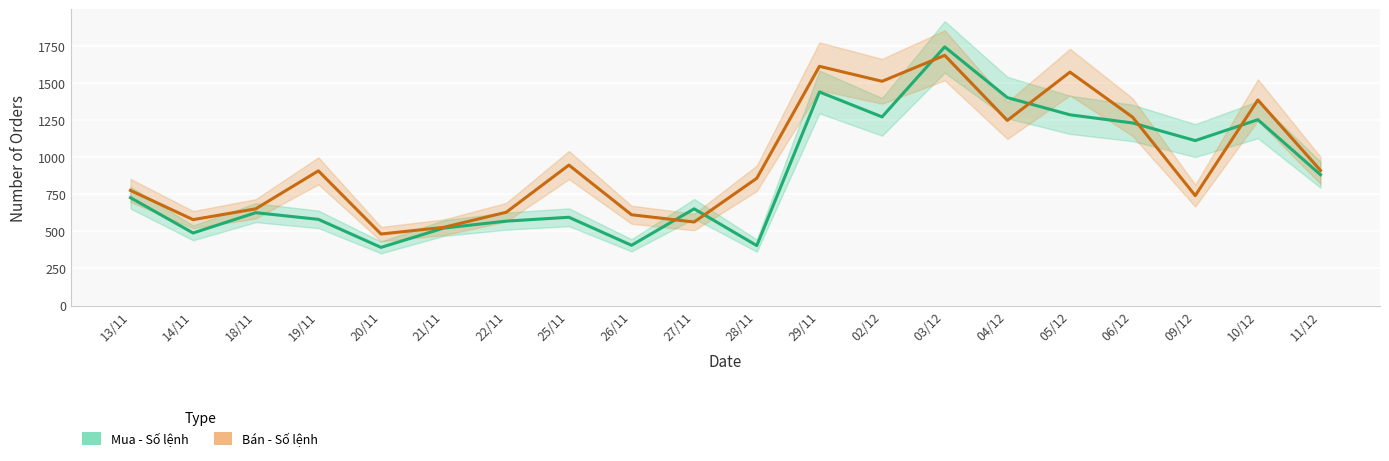

What is the value of the Mua - Số lệnh point at the 8th from the left?

595